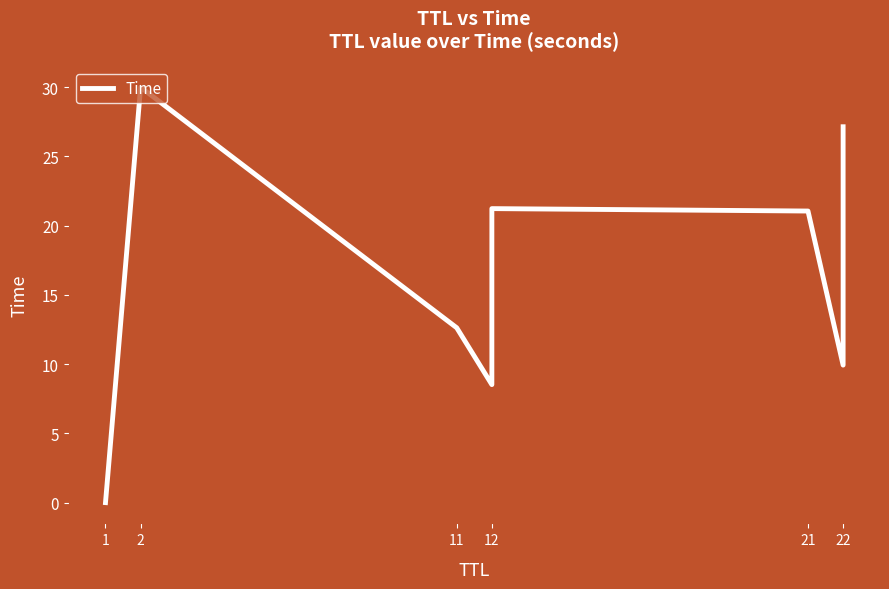

What position from the left is 11?

3